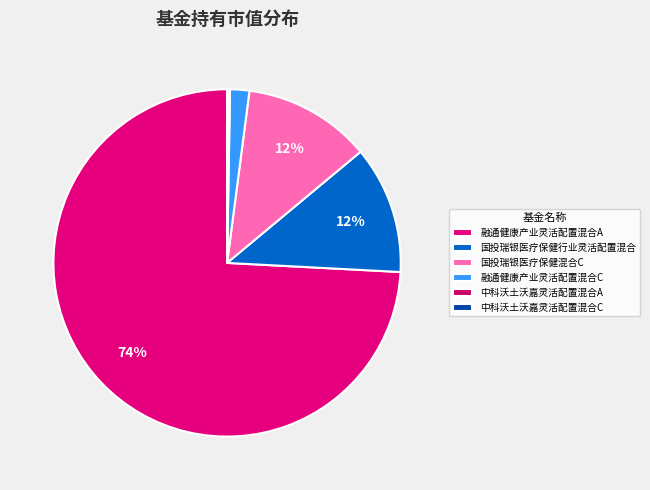

Which slice represents more than half of the pie?

融通健康产业灵活配置混合A